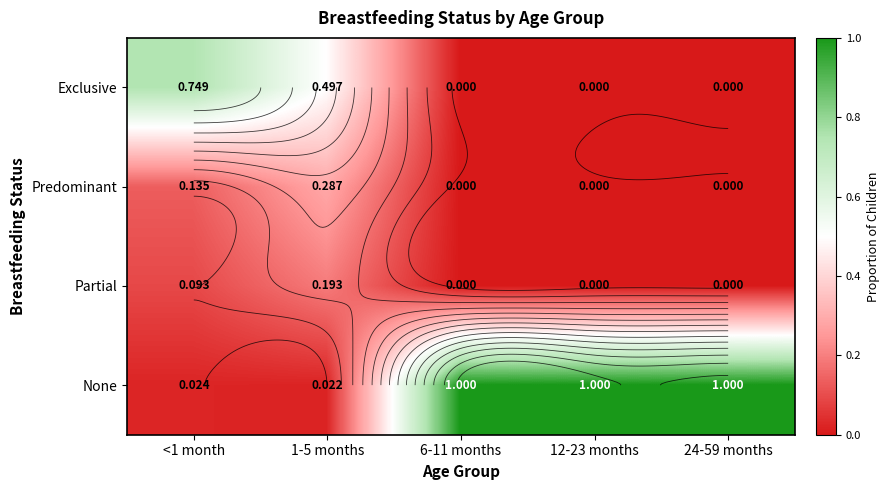

Rank the categories by Exclusive value from highest to lowest.

<1 month, 1-5 months, 6-11 months, 12-23 months, 24-59 months